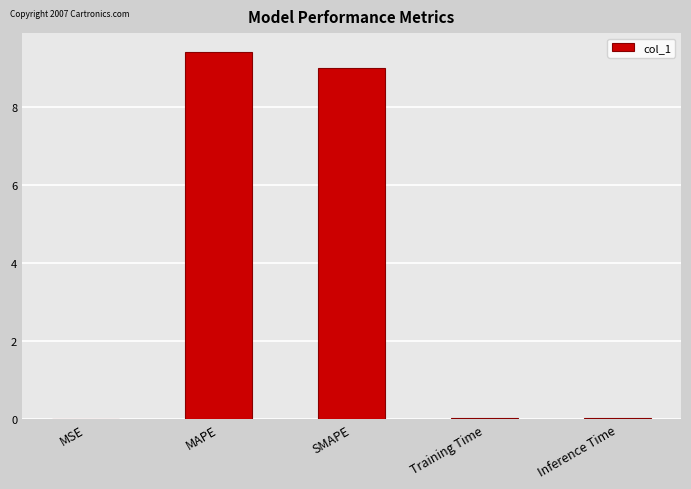

What is the sum of all values?

18.5